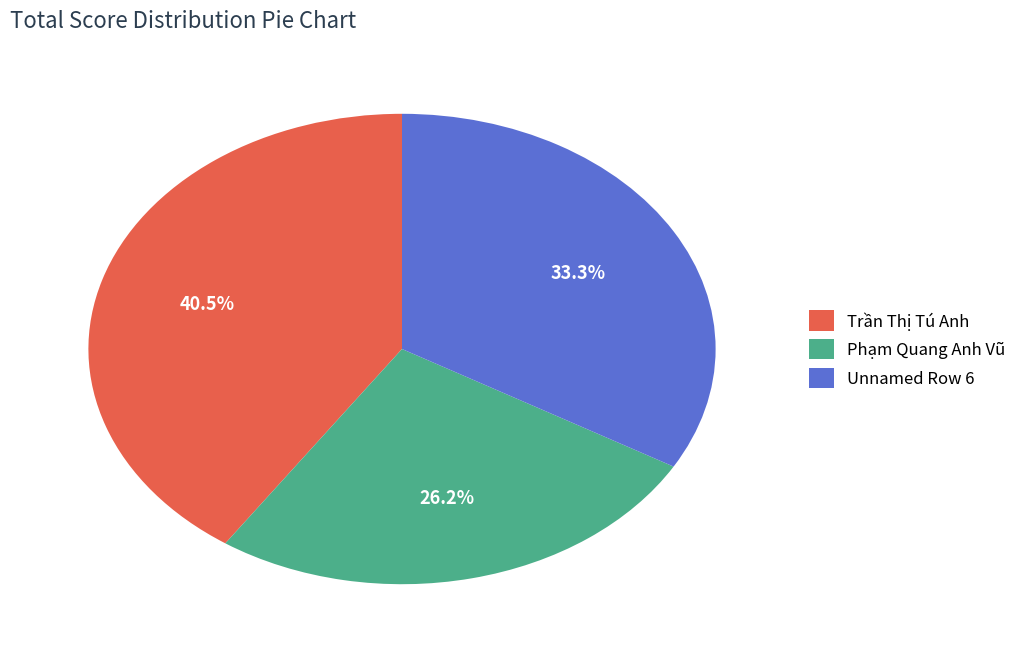

How many segments does this pie chart have?

3